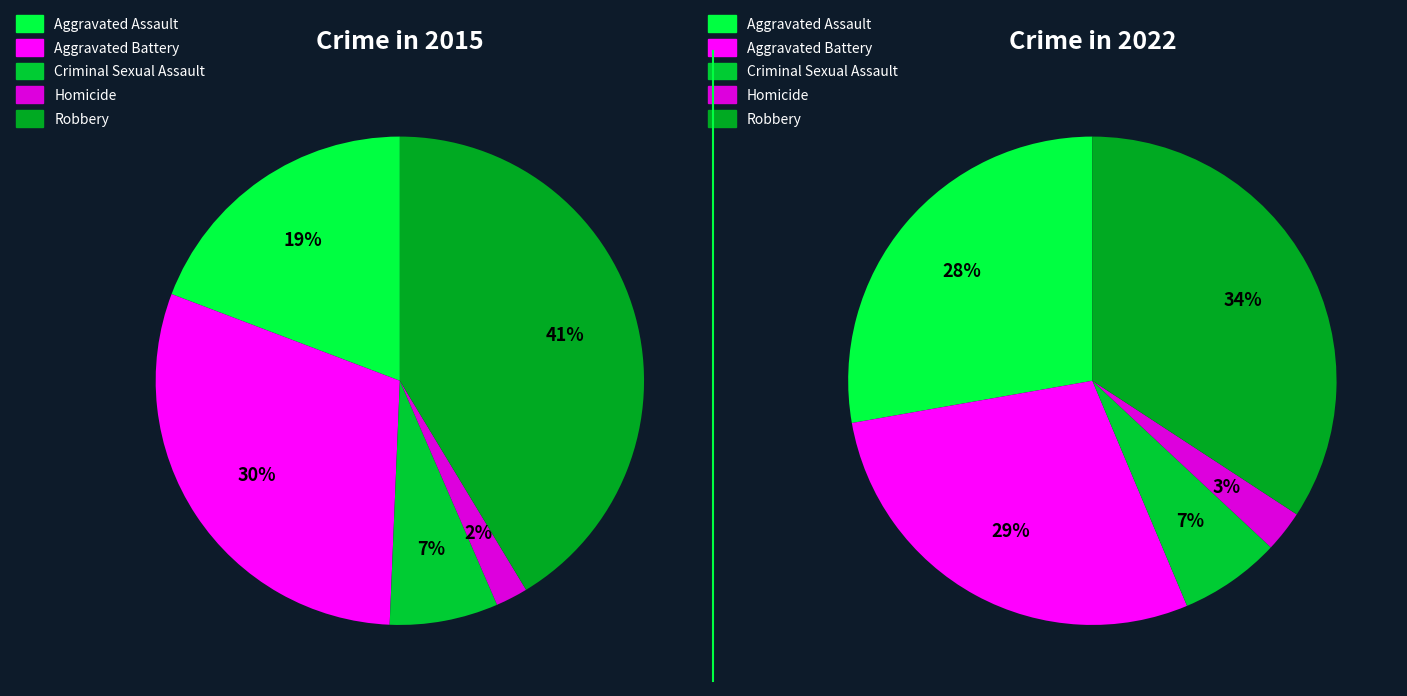

Does Aggravated Battery account for over 50% of the chart?

No